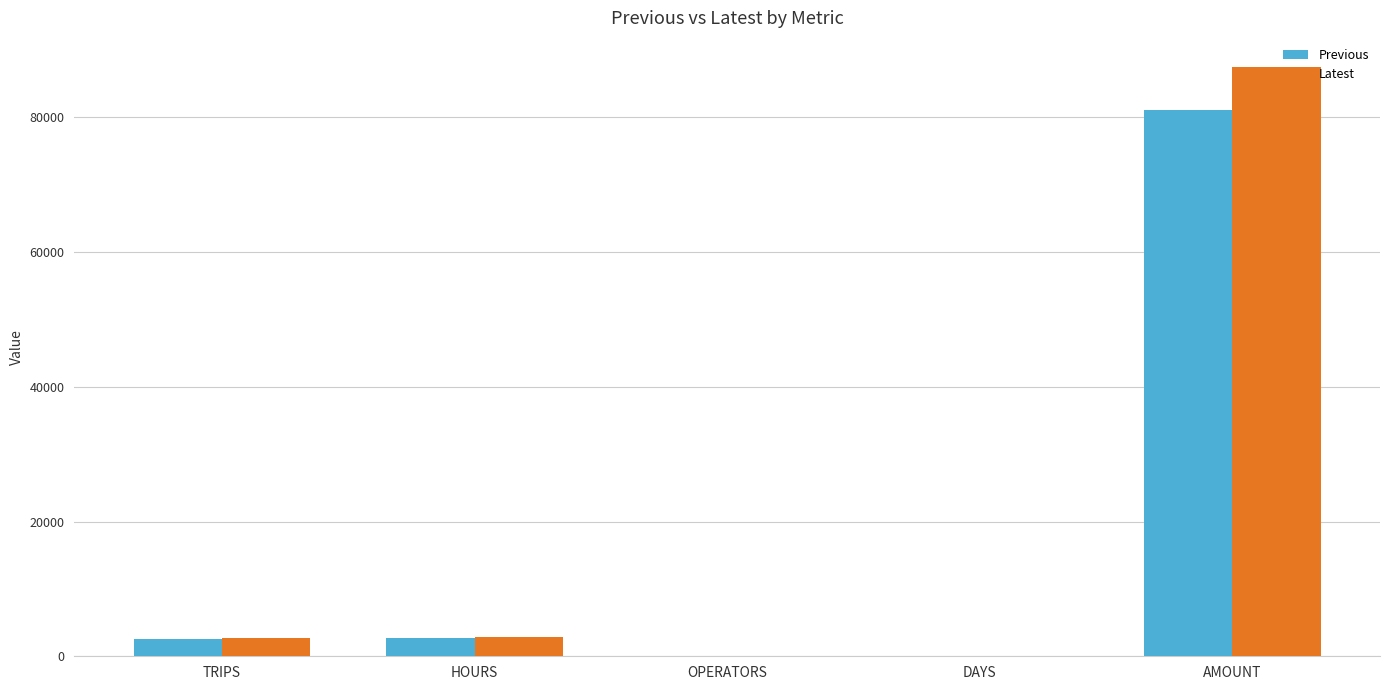

Count the number of data series in this chart.

2